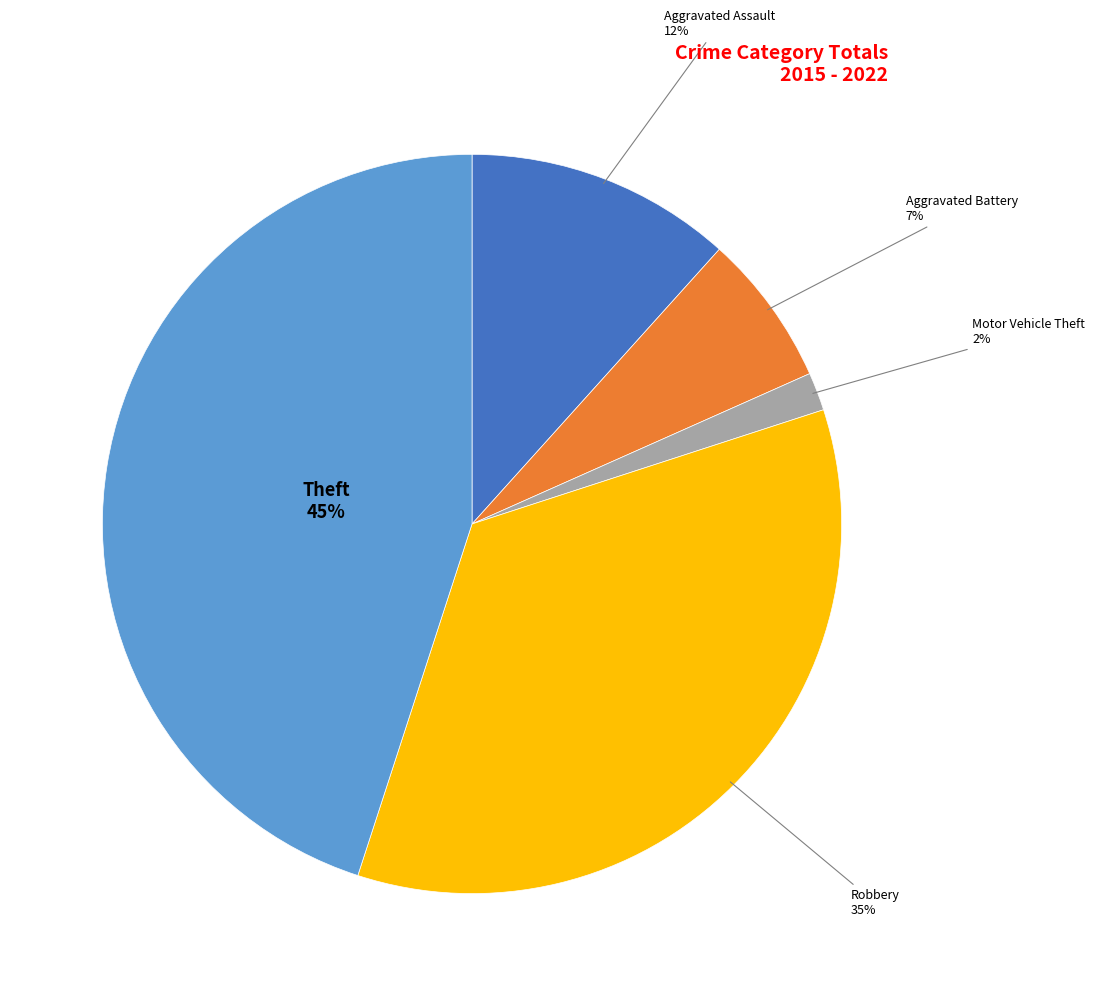

Does any single category account for the majority?

No